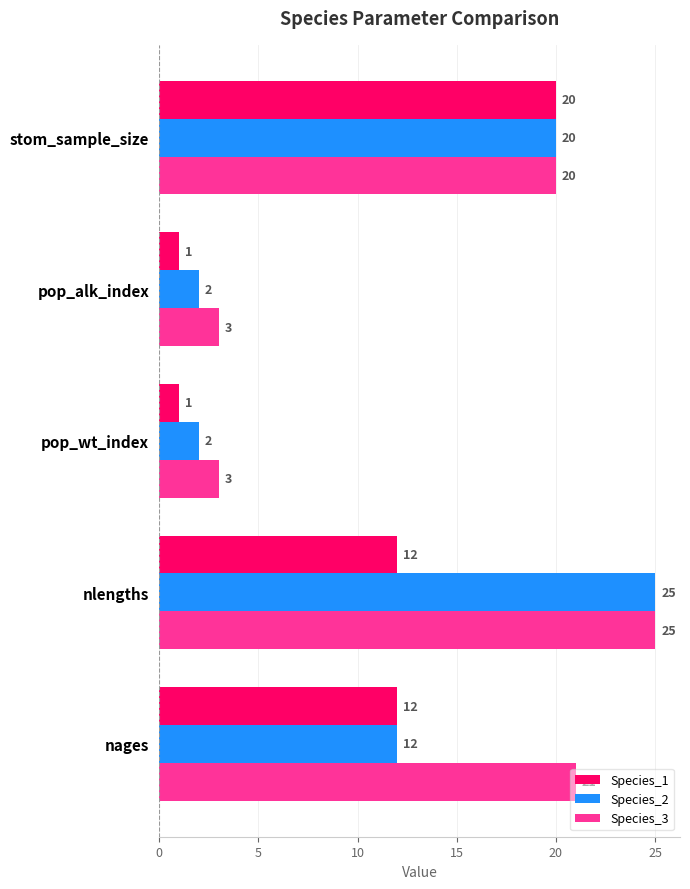

List the series in order of their overall mean, lowest first.

Species_1, Species_2, Species_3